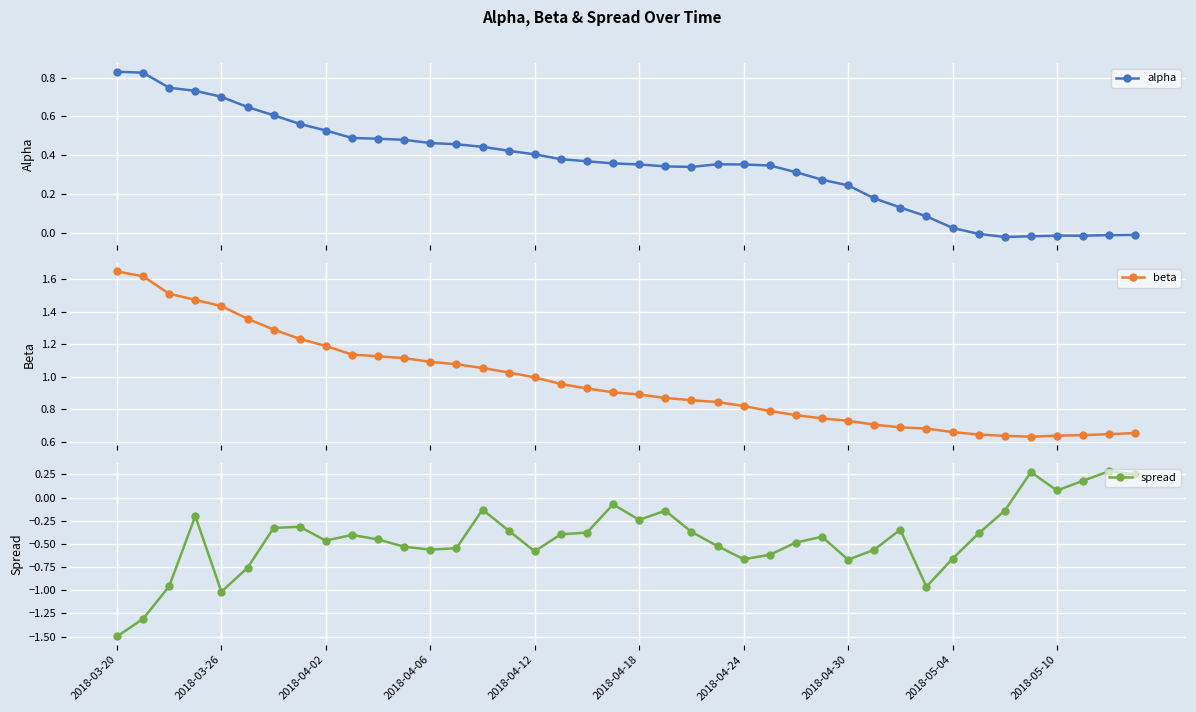

Is it true that beta equals 1.7 at 17?

False